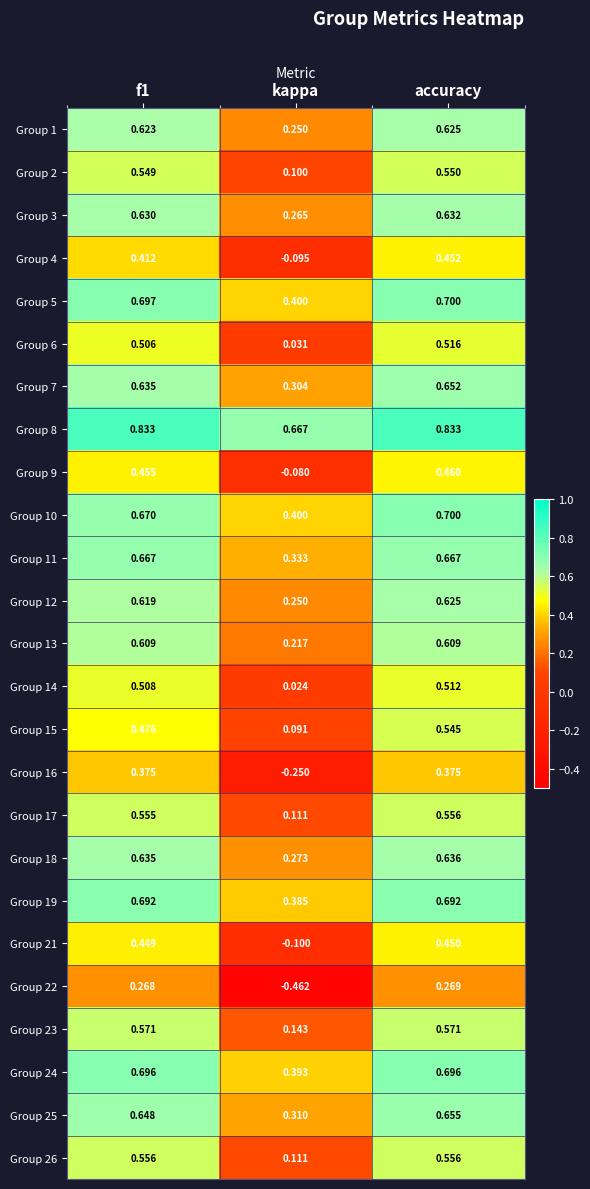

Is the value of Group 10 at f1 greater than the value of Group 17 at f1?

Yes